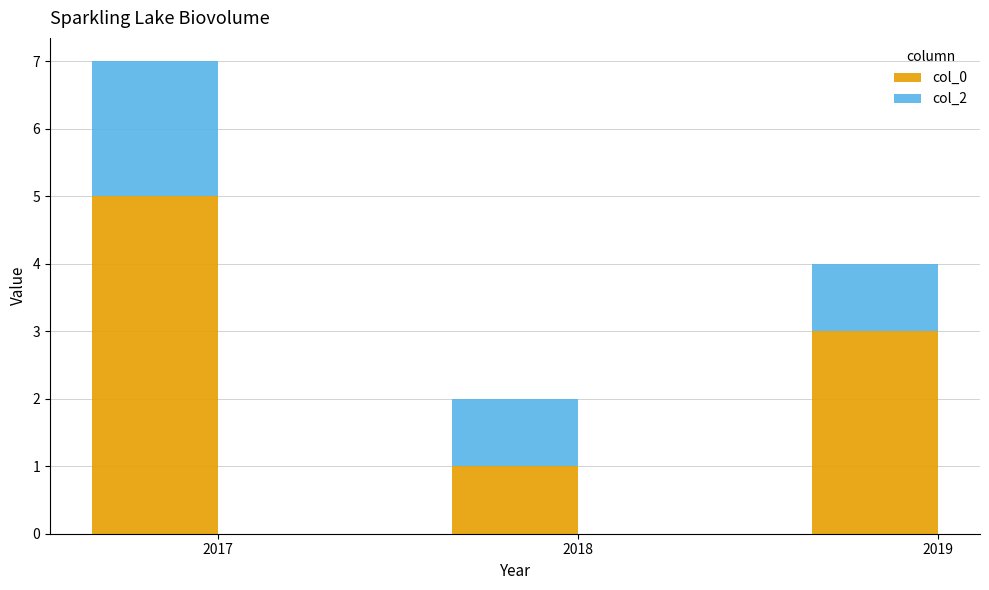

What is the value of the col_0 bar at the 2nd from the left?

1